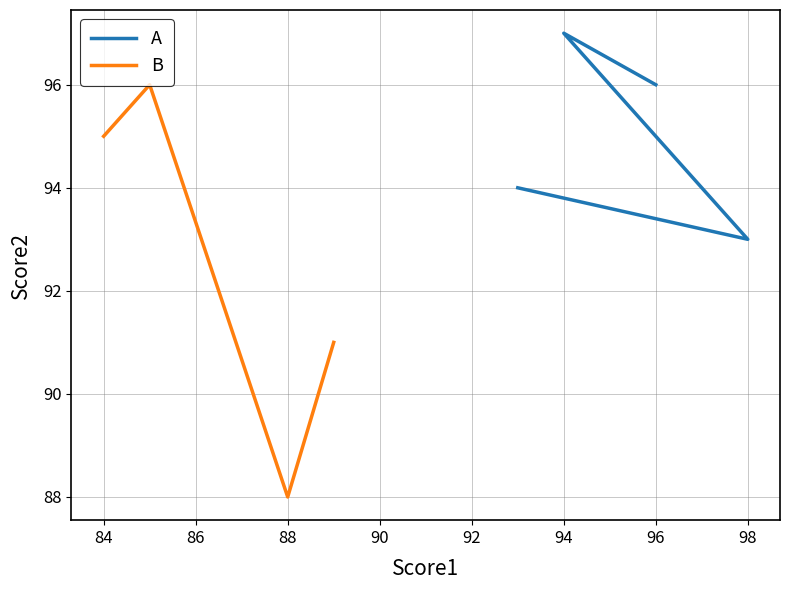

True or false: A has a value of 26 at 98.

False